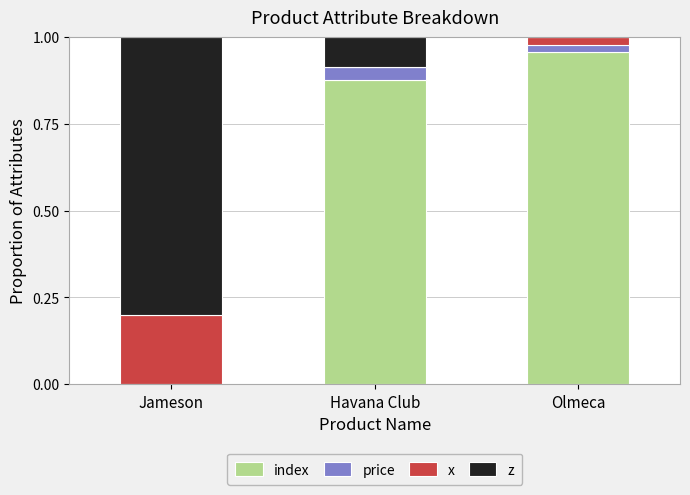

How many categories are shown in the chart?

3